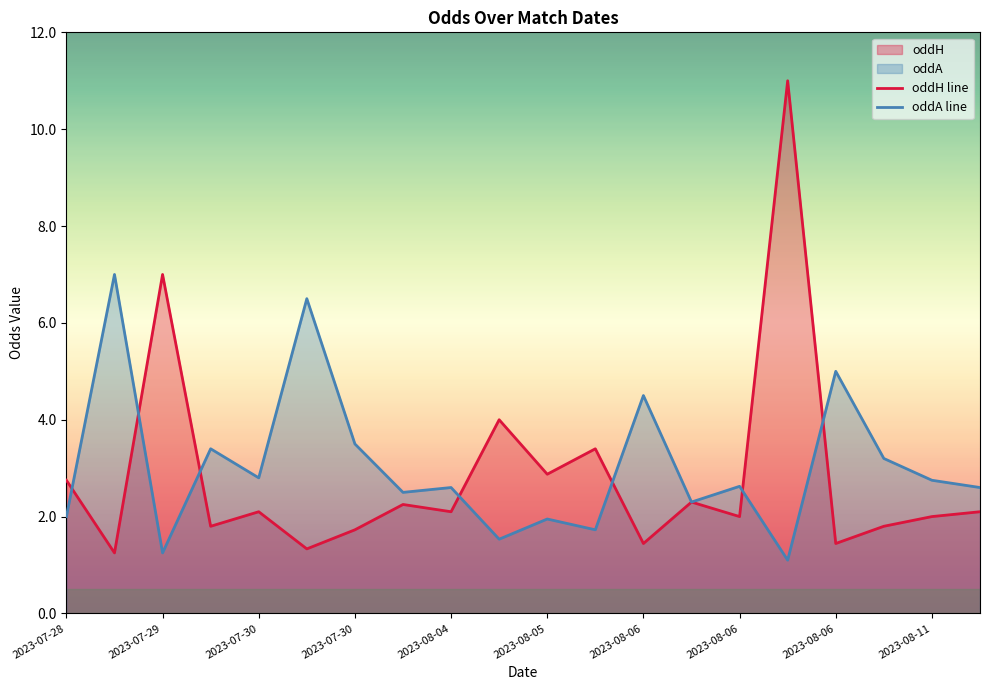

What is the smallest value displayed?

1.1